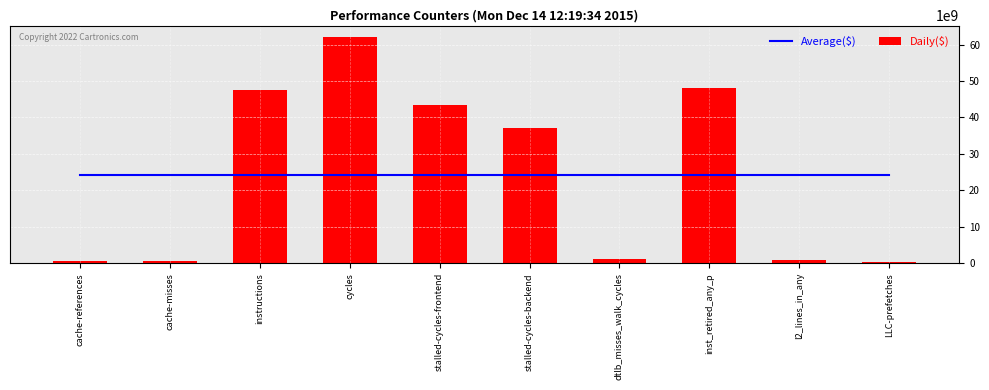

What is the maximum value shown in the chart?

62096616387.0